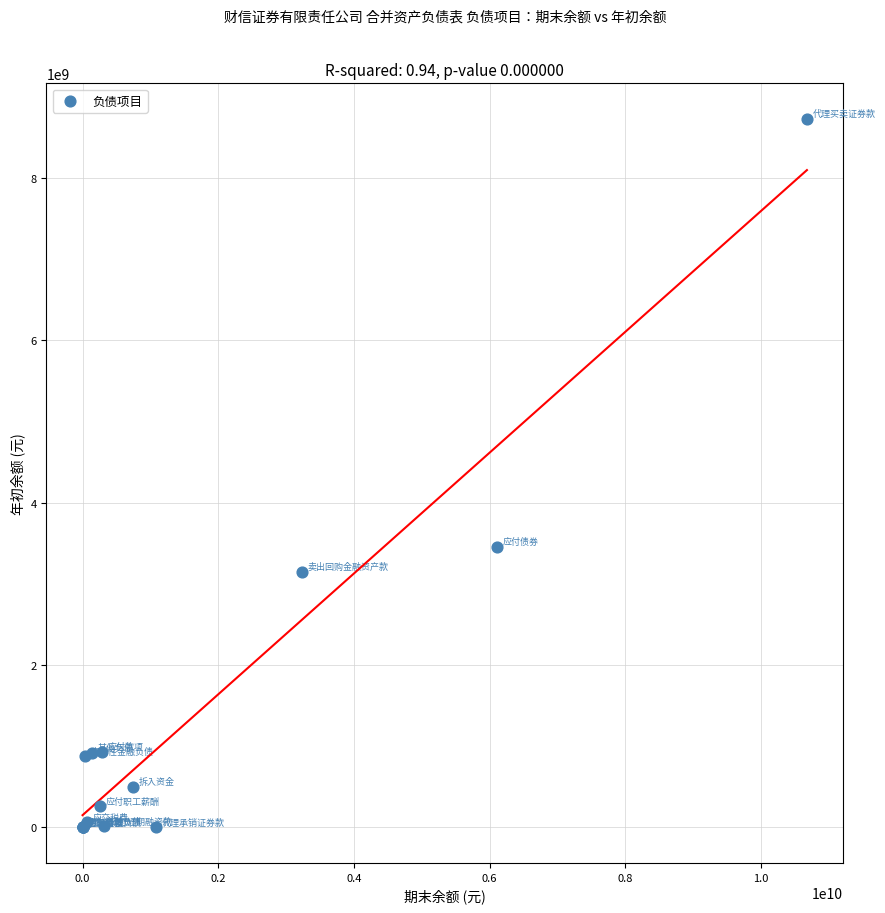

What Y value in the scatter plot is closest to 4361637913?

3449776211.9